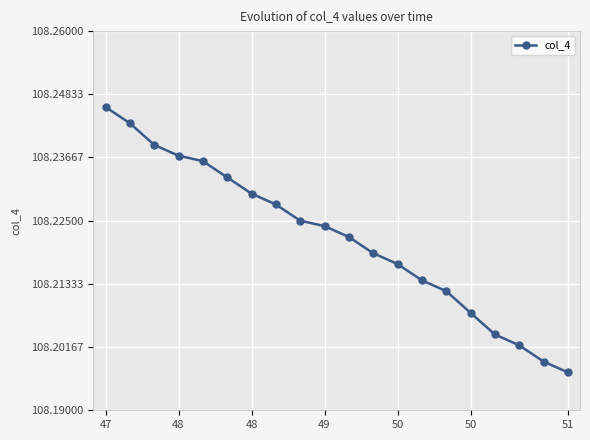

How many values are between 108 and 109?

20